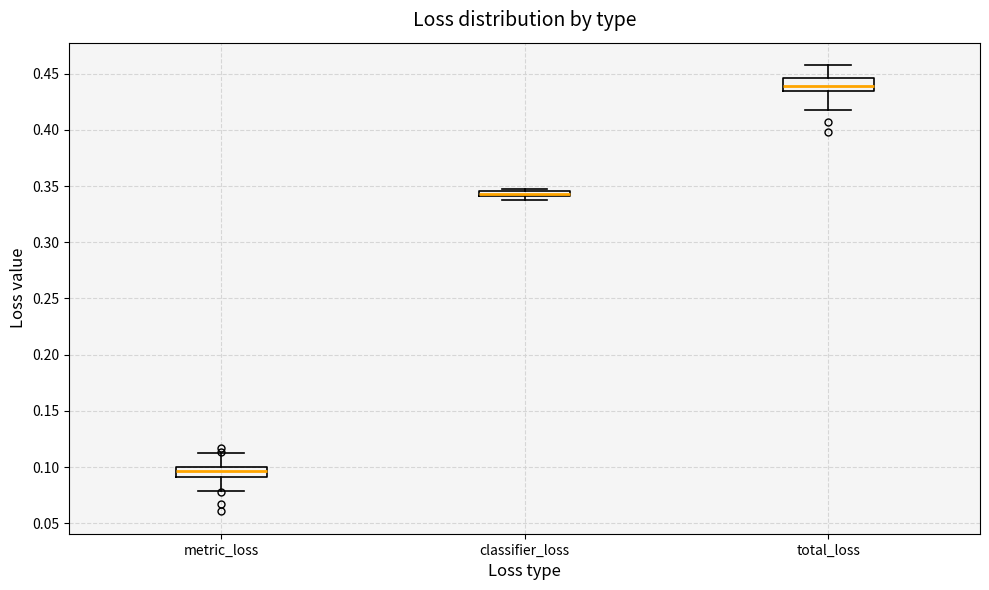

Which box has the highest median line?

total_loss